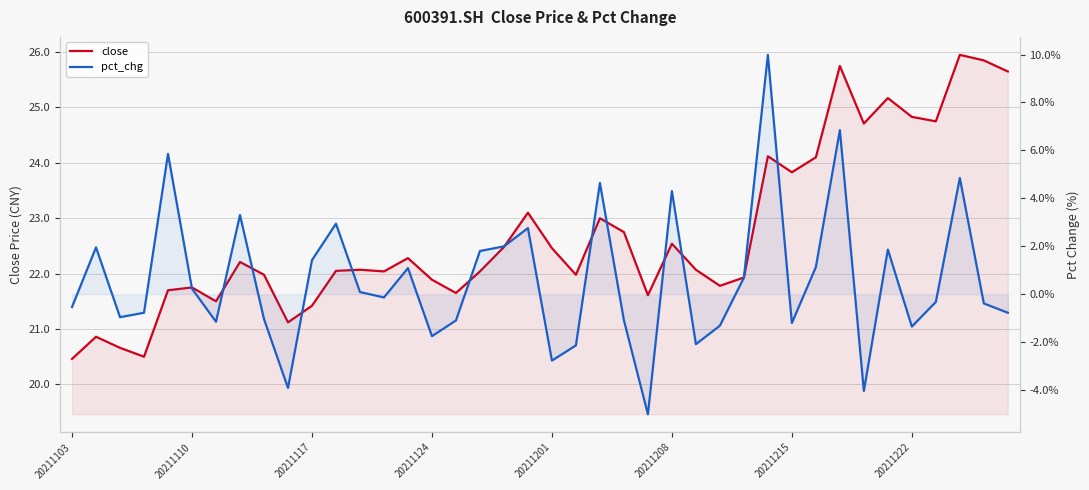

Read the pct_chg value at 32.

6.8